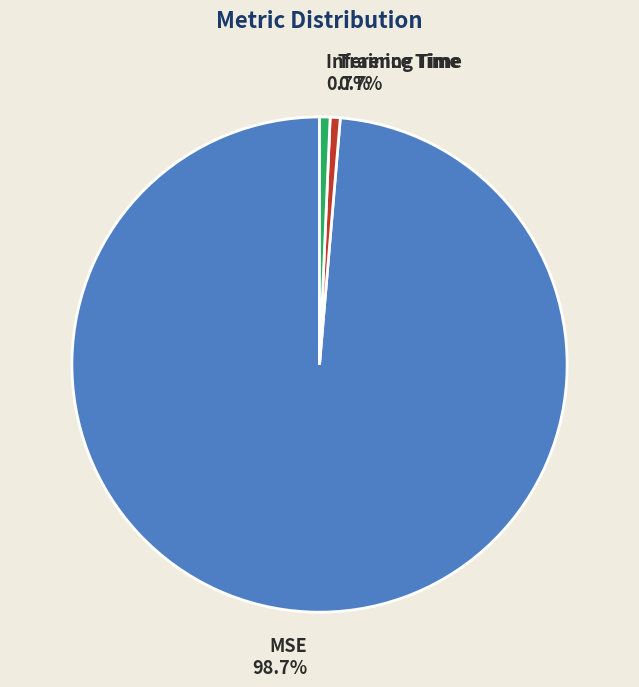

Is it true that Inference Time is 11% of the pie?

False